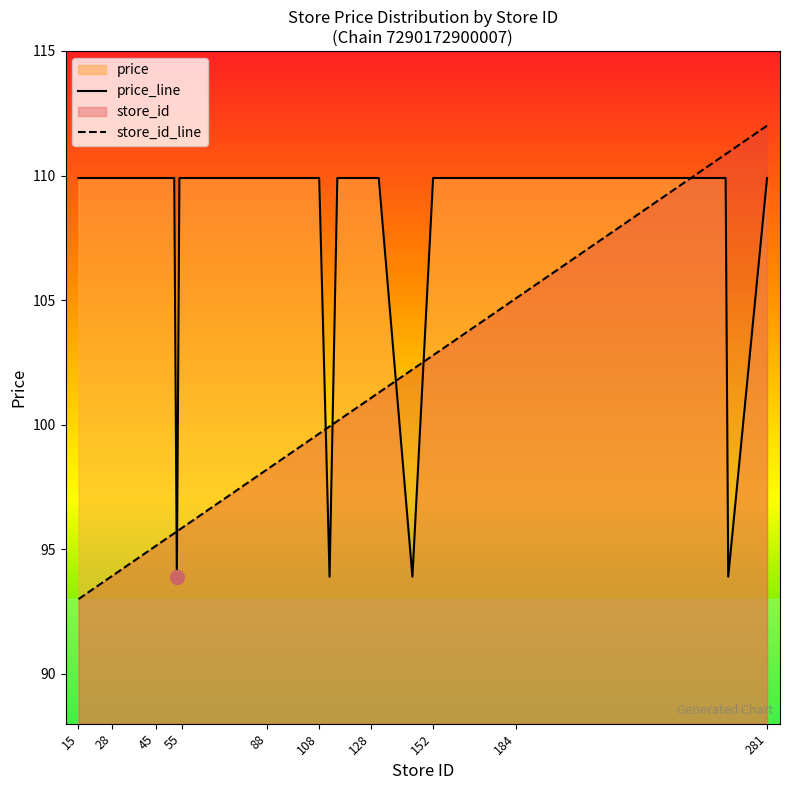

At which label does price first exceed 109?

15